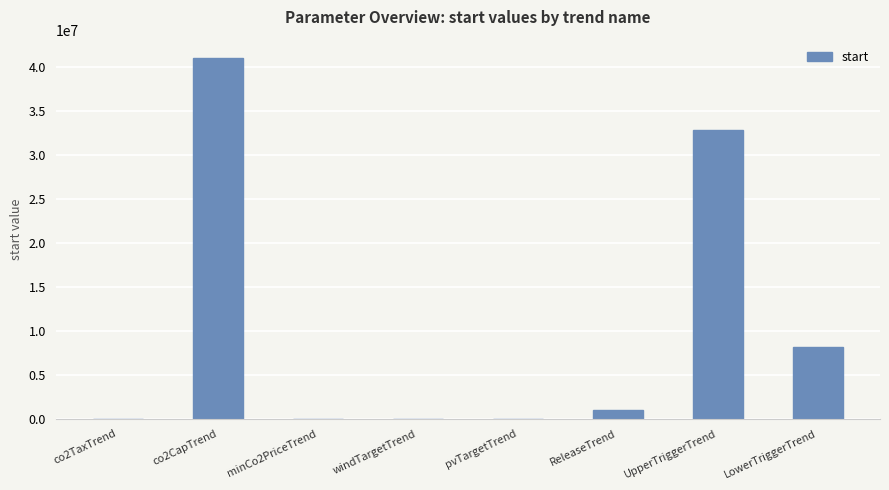

What is the difference between the values at pvTargetTrend and ReleaseTrend?

1000000